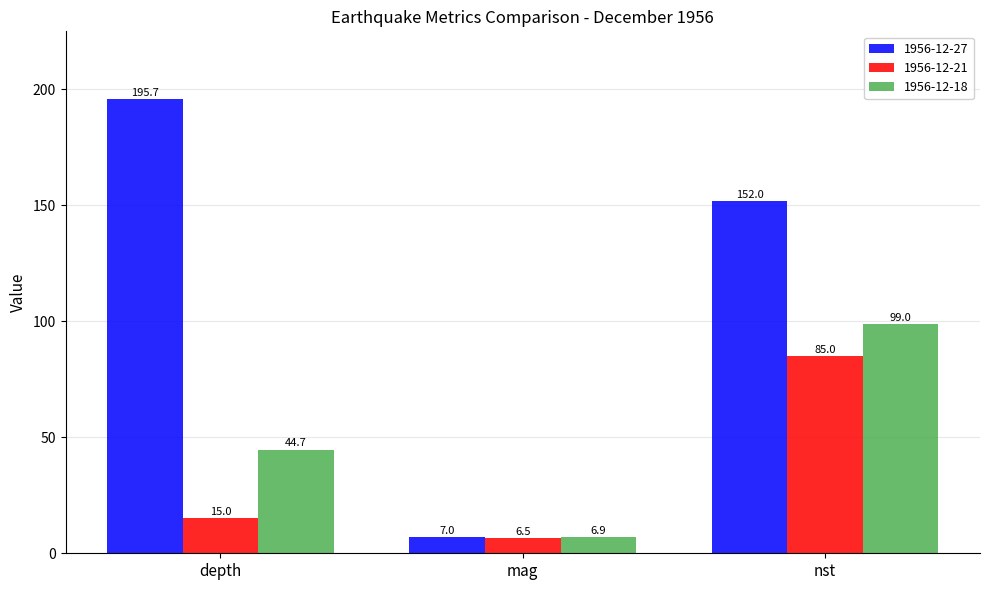

Which series has the widest spread of values?

1956-12-27